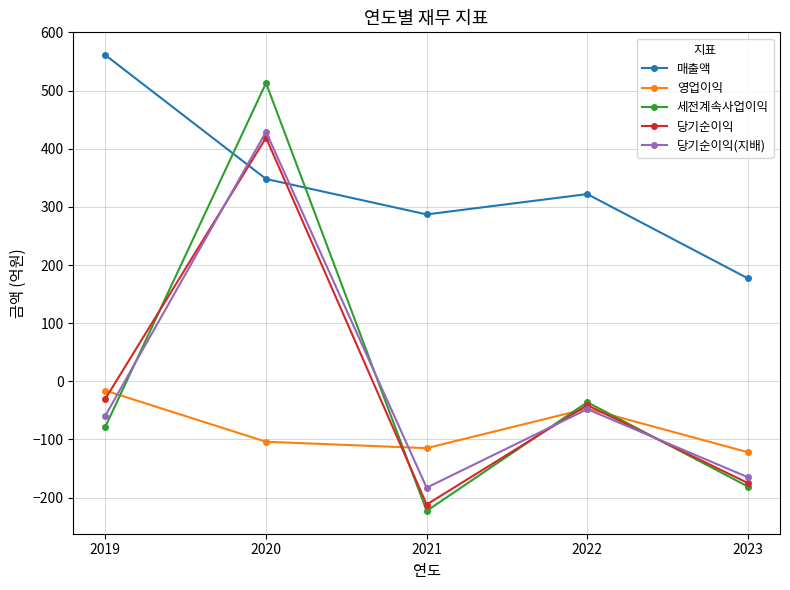

Where is the first local maximum for 세전계속사업이익?

2020